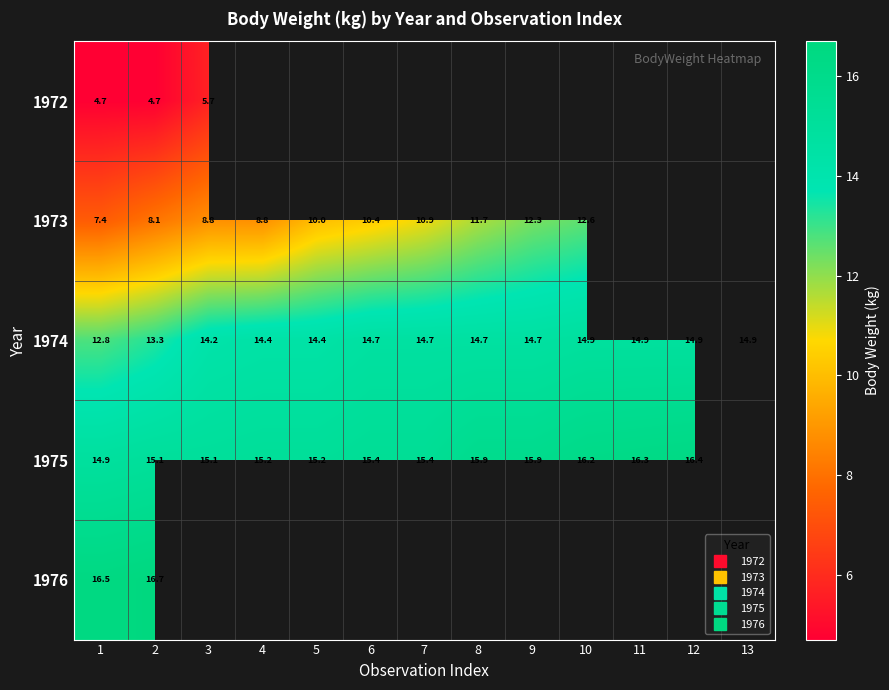

What value does the 1975 series have at 9?

15.9